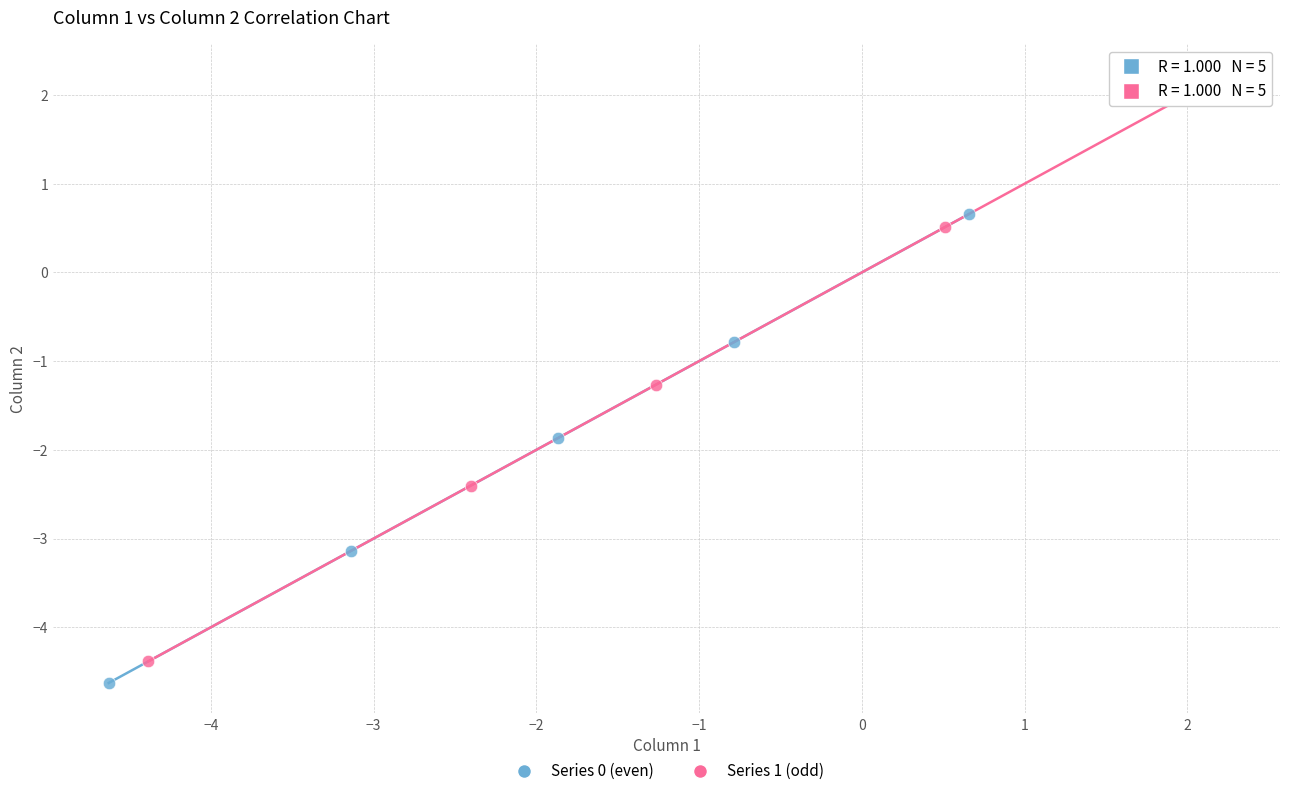

Which series contains the highest Y value?

Series 1 (odd)